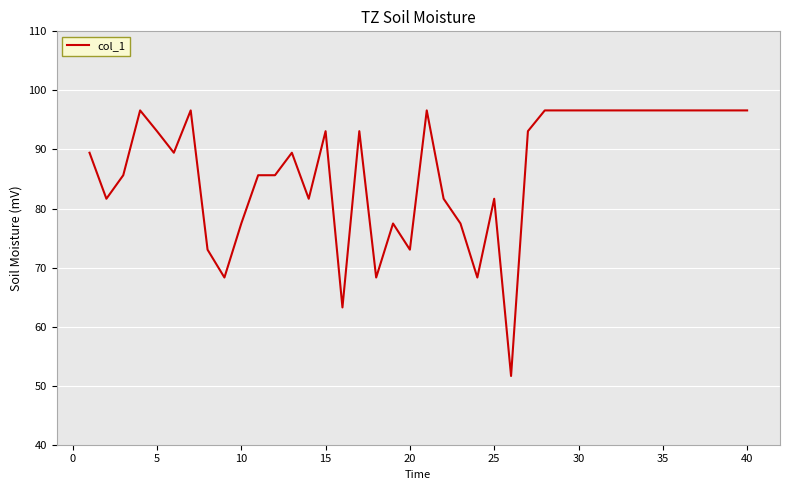

What is the minimum value shown in the chart?

51.6